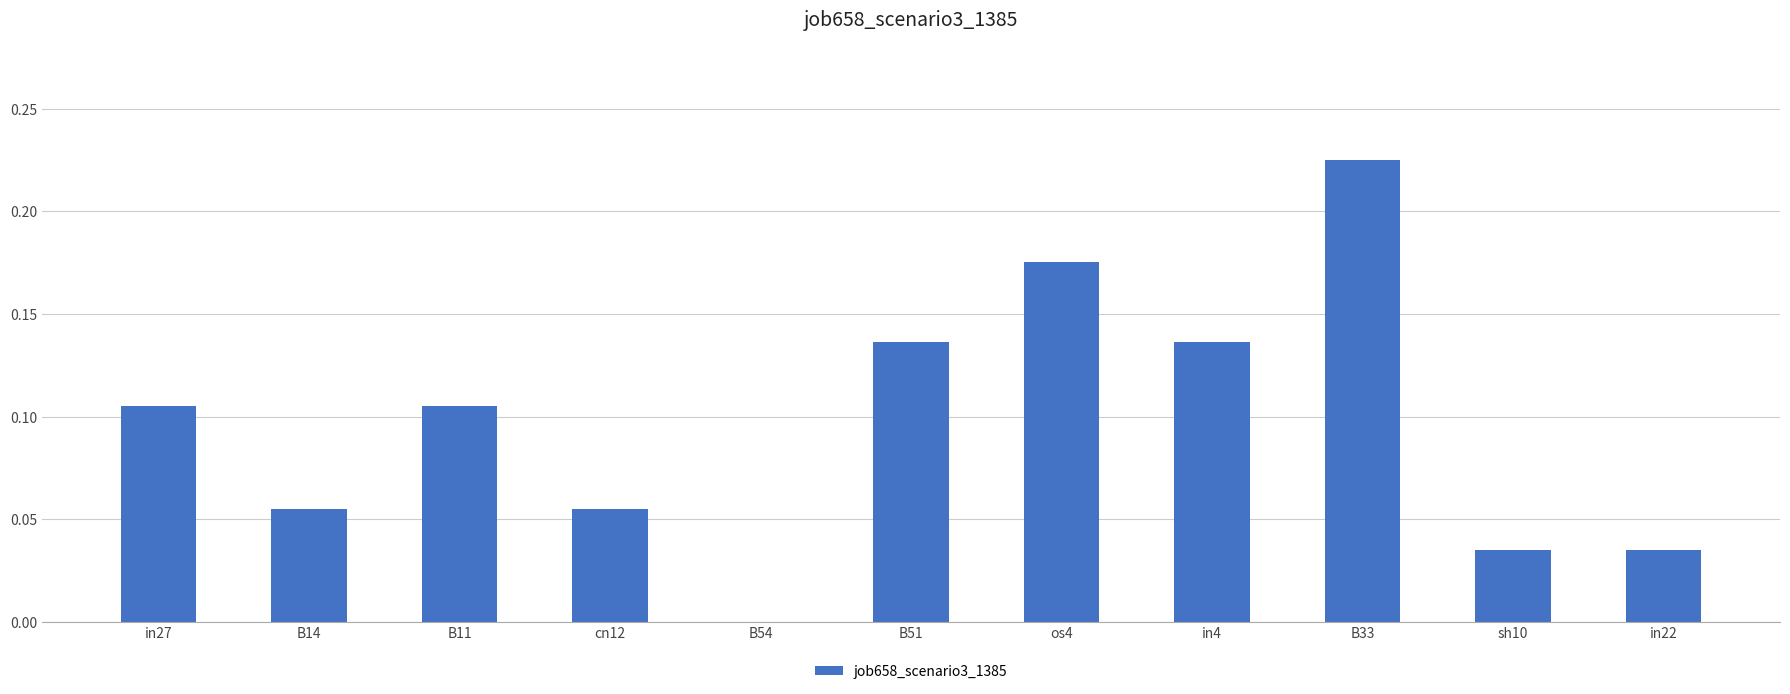

How many data points are above 0?

10